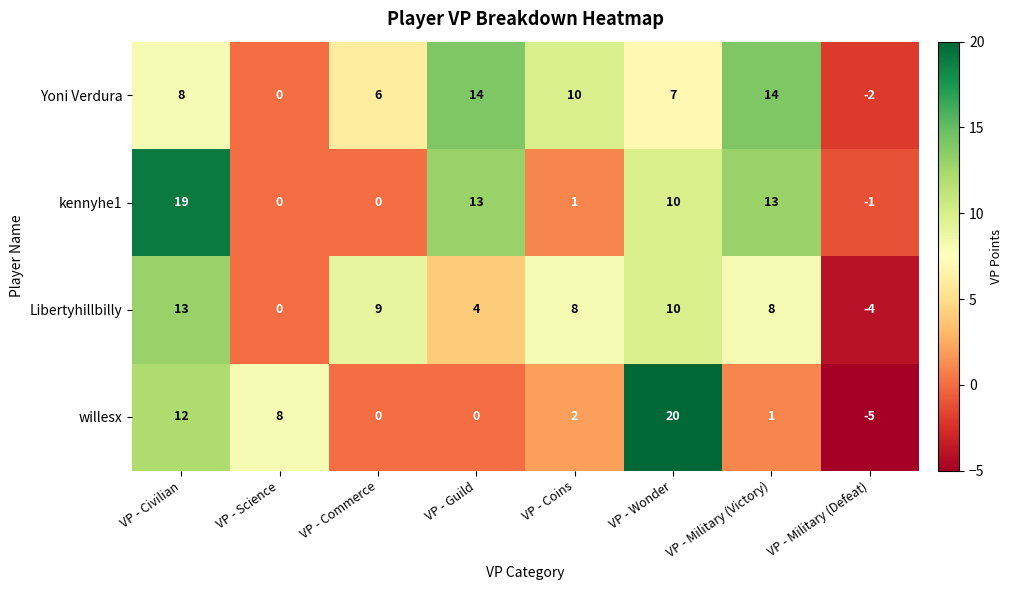

Which series has the widest spread of values?

willesx